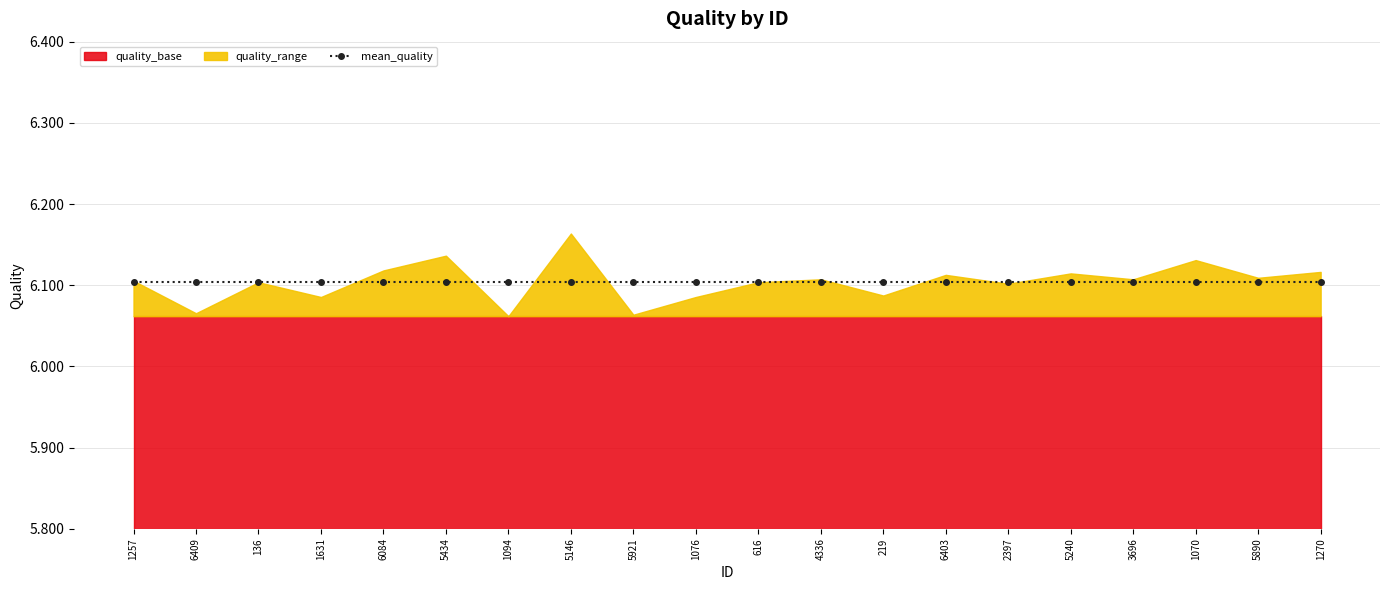

What is the label of the 15th point from the left?

2397